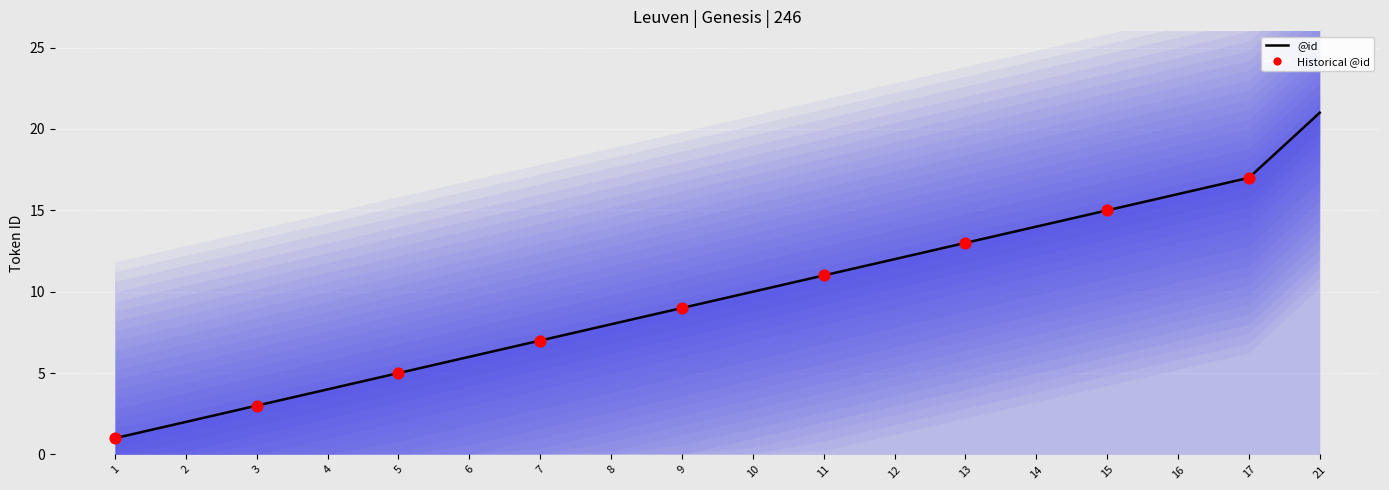

What is the change in value from 6 to 11?

+5